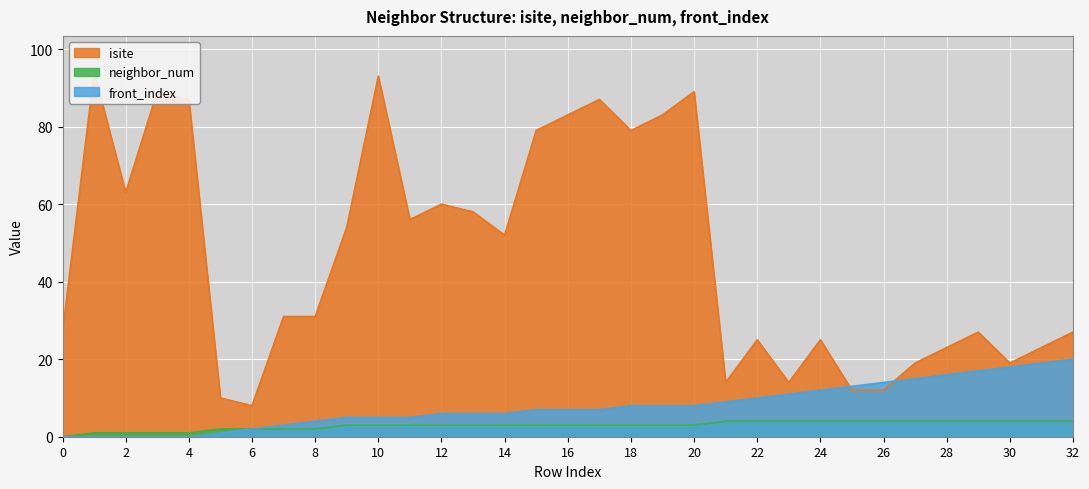

In isite, how many points are higher than both neighbors (excluding endpoints)?

9